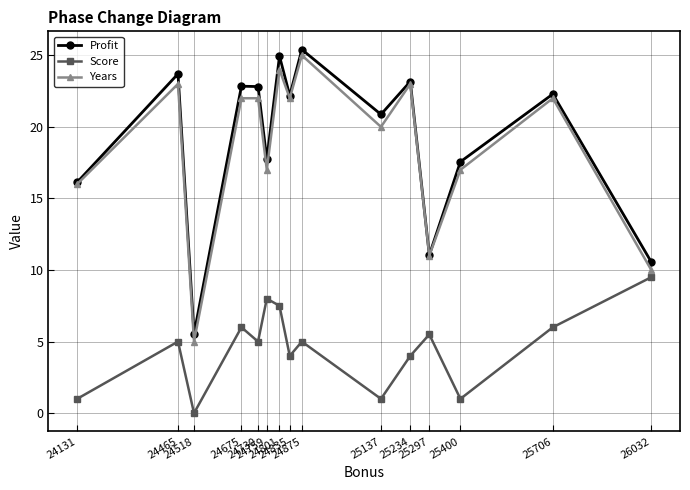

Rank the series by their maximum value, from highest to lowest.

Profit, Years, Score